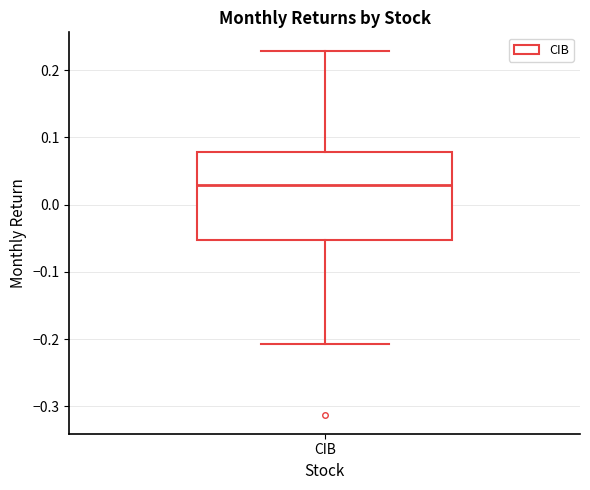

Where does the median line of the box for CIB sit on the y-axis? The values are not printed on the chart, so give them approximately, as read against the axis.

0.03